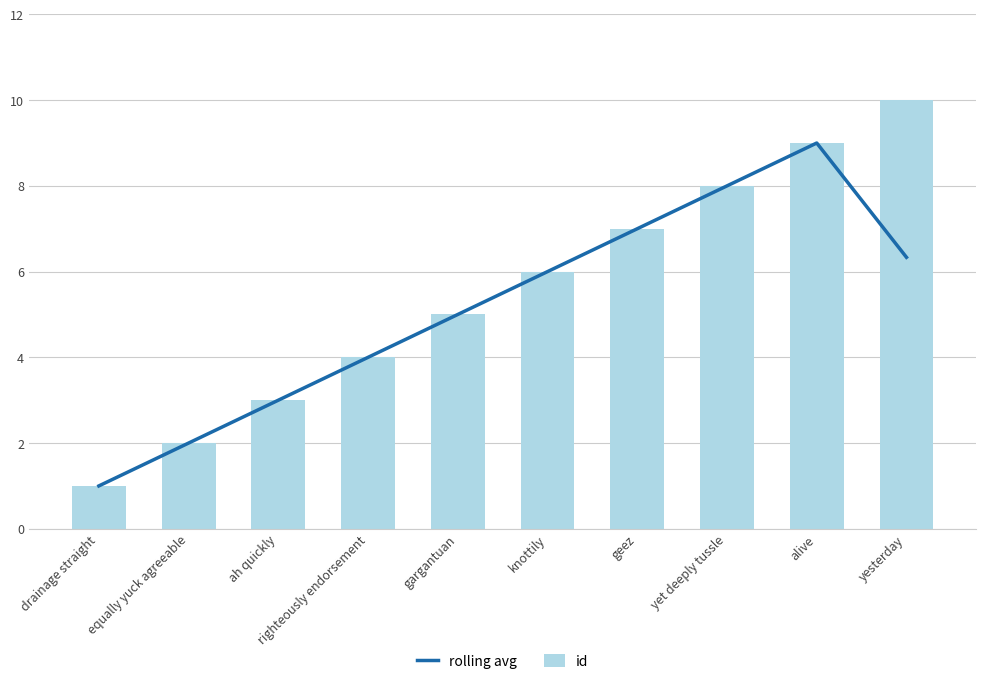

Is the value of rolling avg at drainage straight greater than the value of id at alive?

No